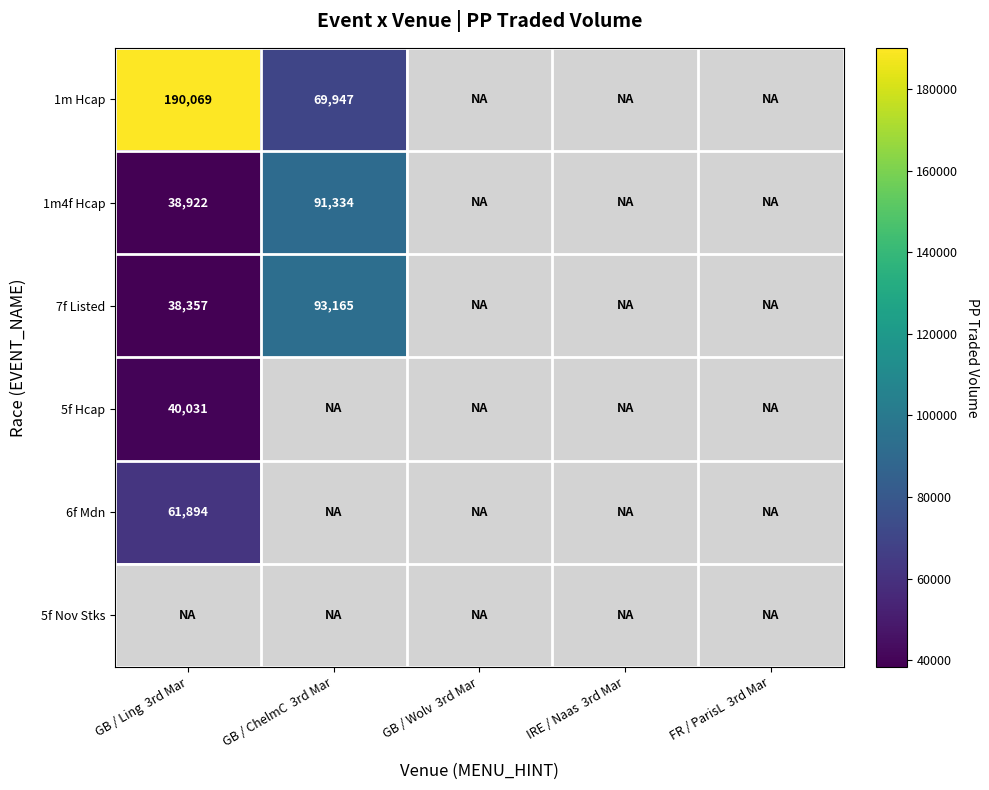

The 6f Mdn series shows 100120.7 at GB / Ling 3rd Mar. True or false?

False